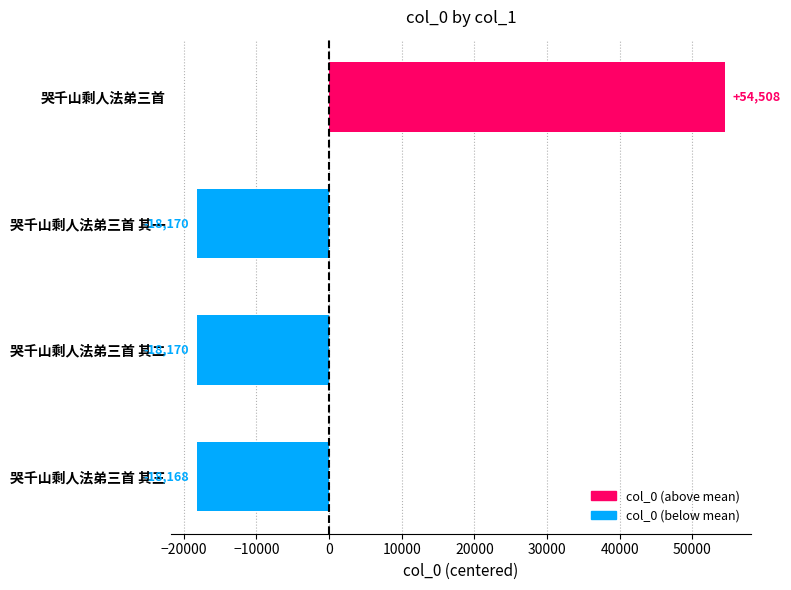

True or false: the data shows -10790.2 at 哭千山剩人法弟三首 其一.

False